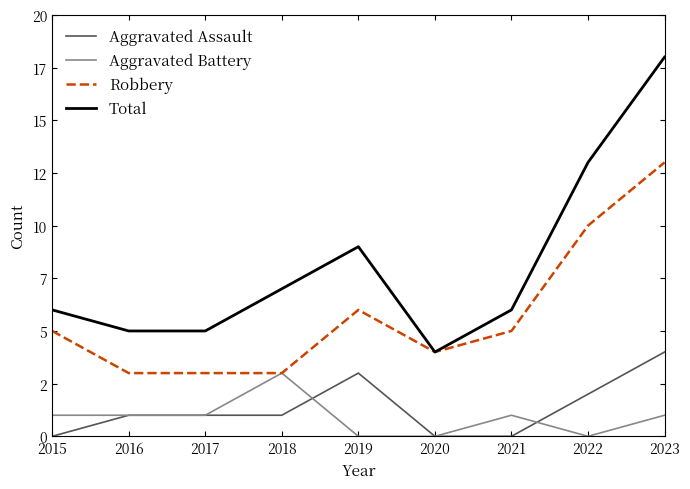

Does the chart display data point markers on the line(s)?

No